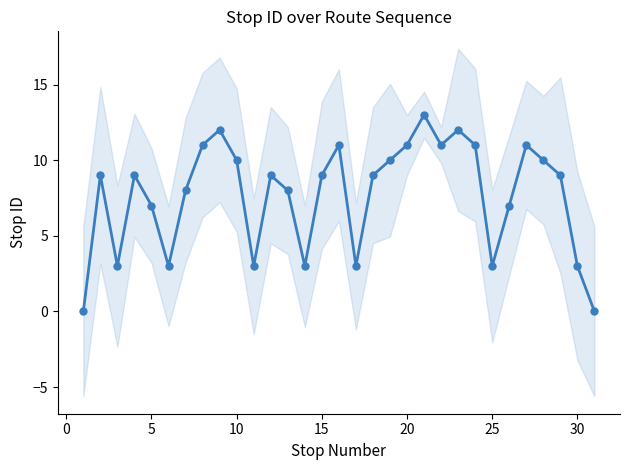

What is the average value?

8